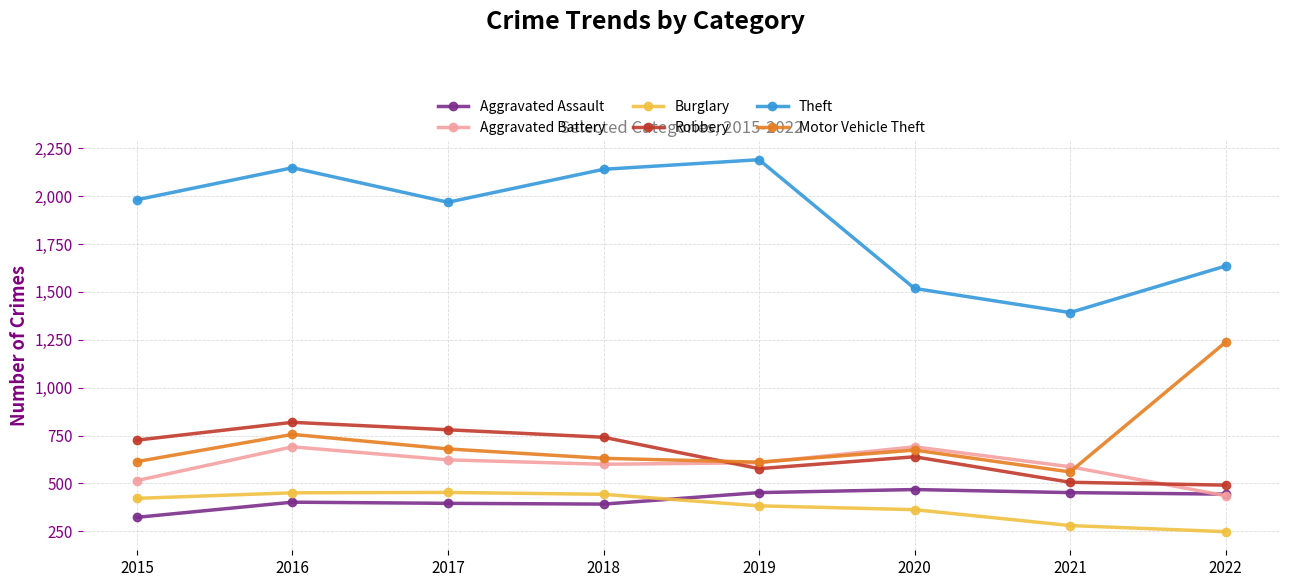

True or false: Burglary has more than 2 points higher than both neighbors.

False